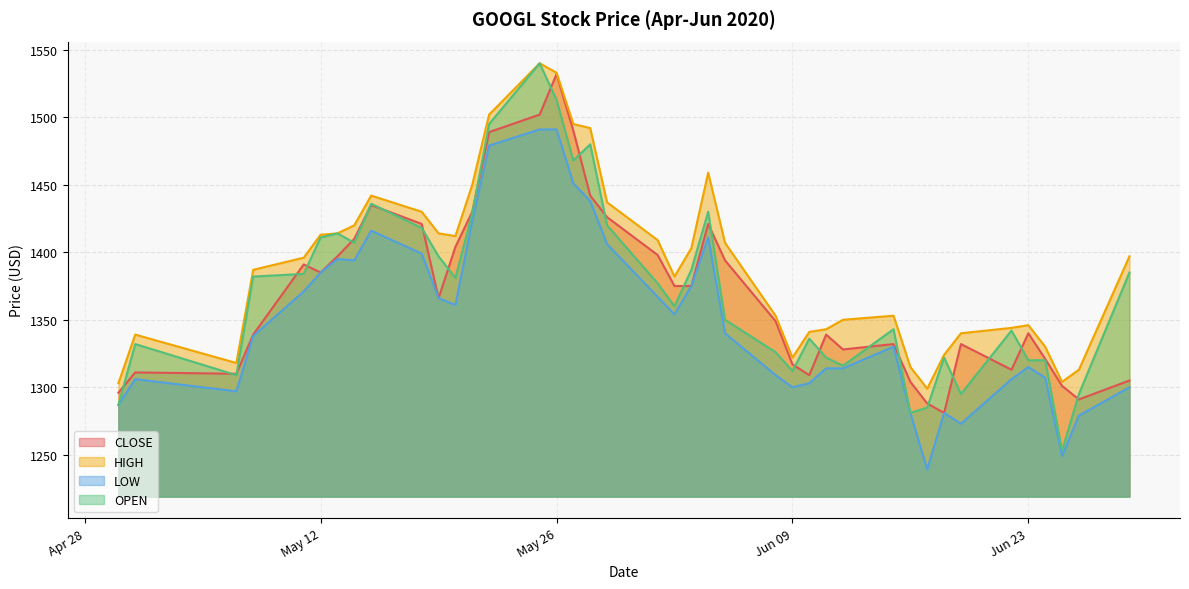

Which has a higher value, 2020-05-08 or 2020-05-07?

2020-05-08